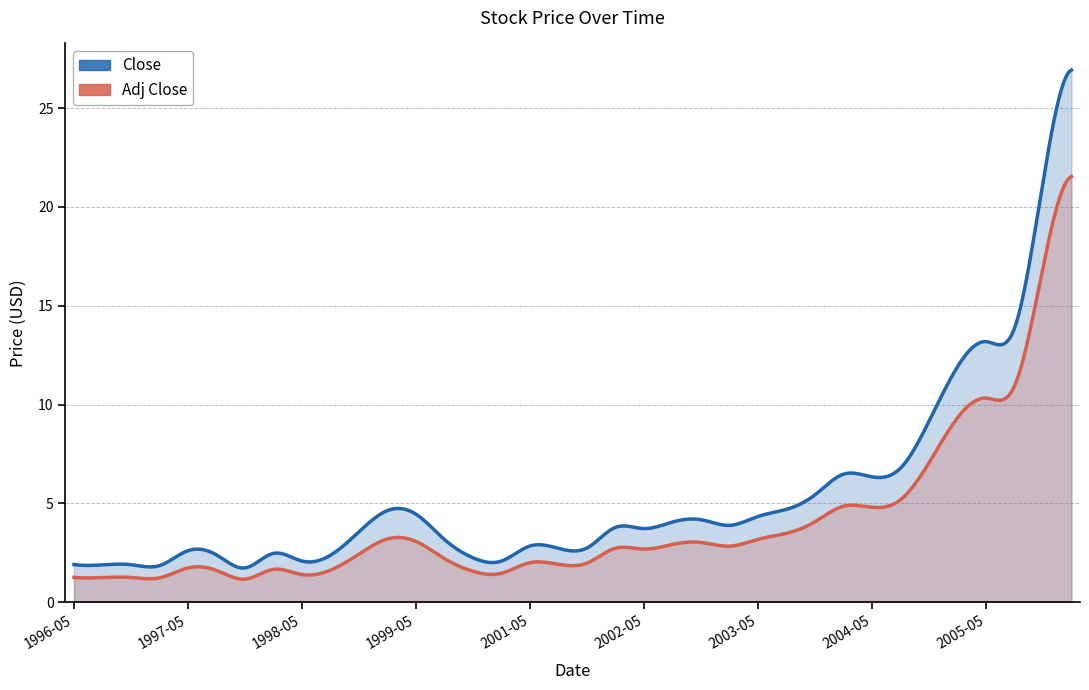

At which label is Close closest to 14?

2005-08